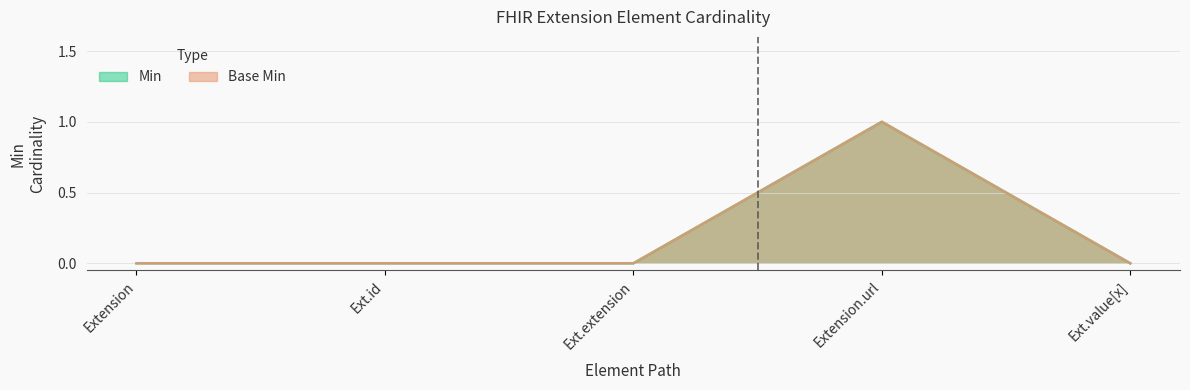

What position from the left is Extension?

1